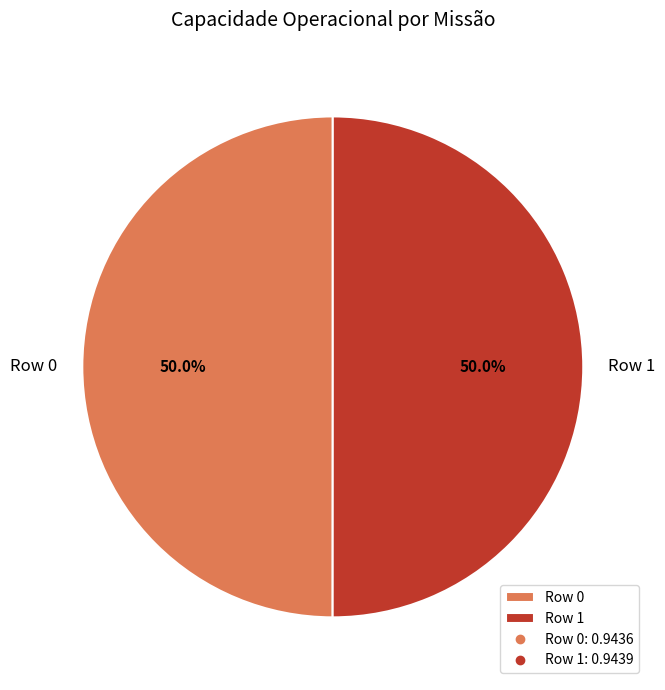

The Row 0 slice represents 63% of the pie. True or false?

False